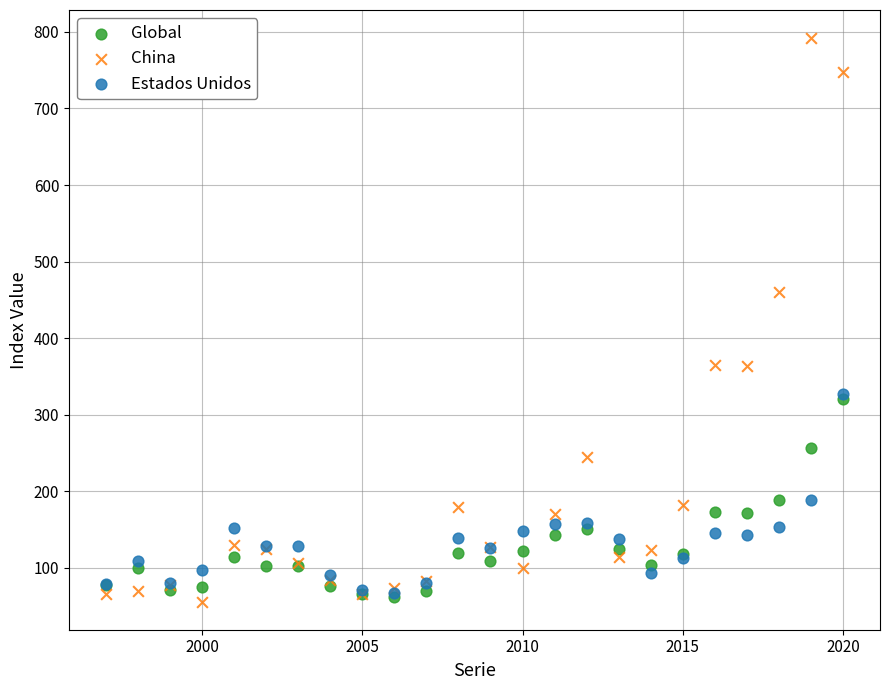

In the China series, what Y value is closest to 423?

460.5